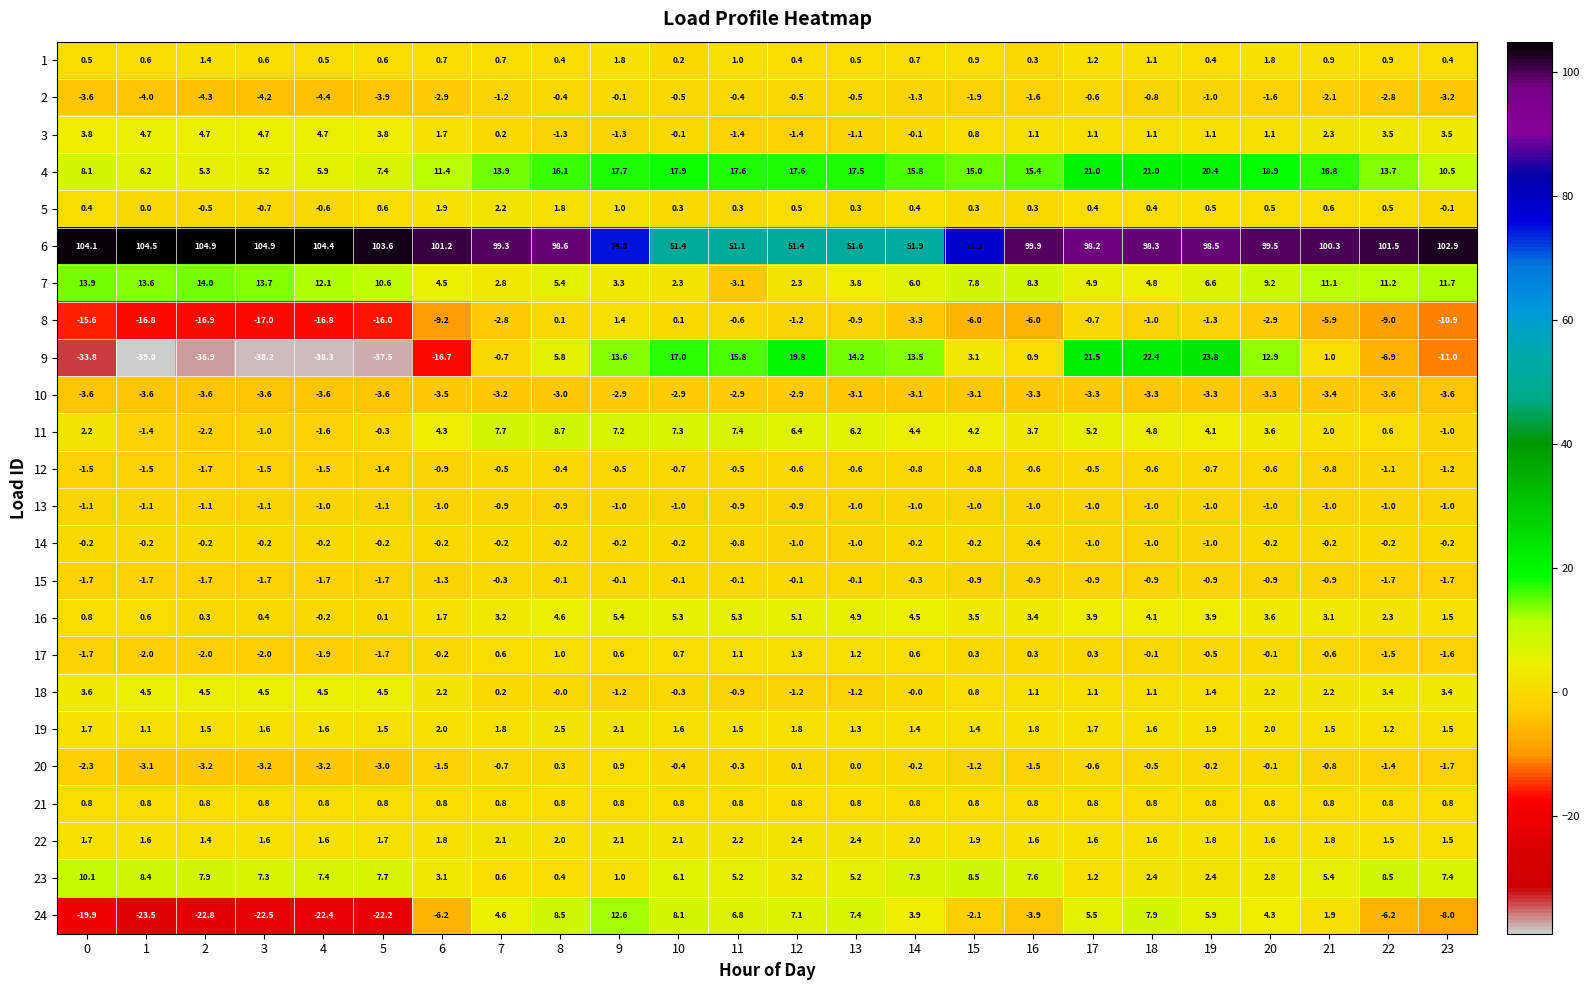

What is the difference between the highest and lowest values at 12?

54.3